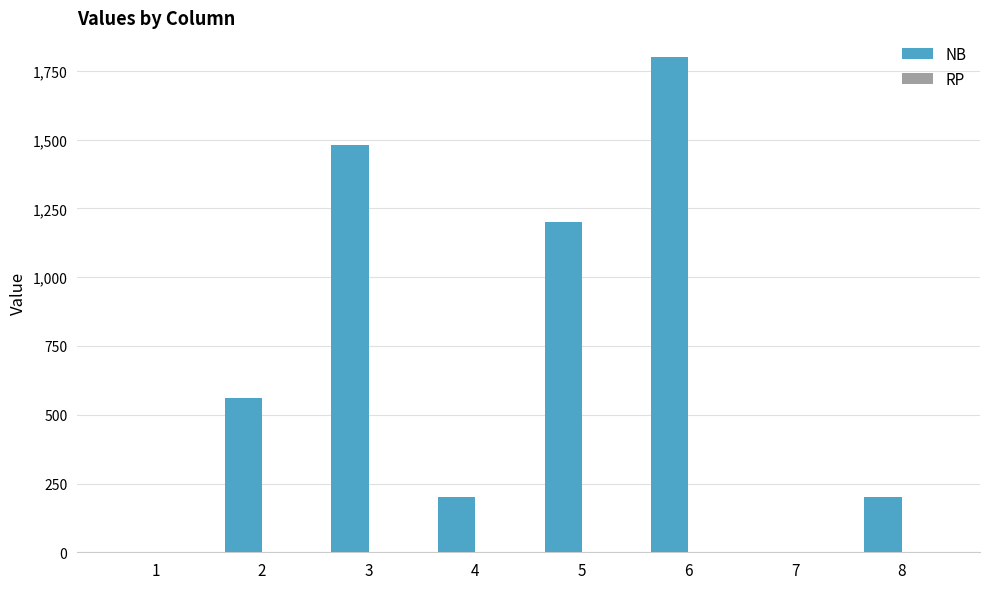

What is the greatest value displayed?

1800